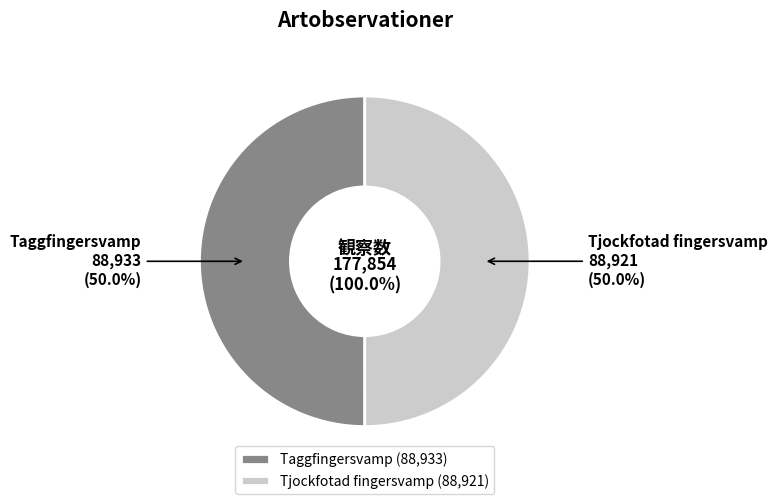

What percentage is NOT represented by 108431009?

50.0%